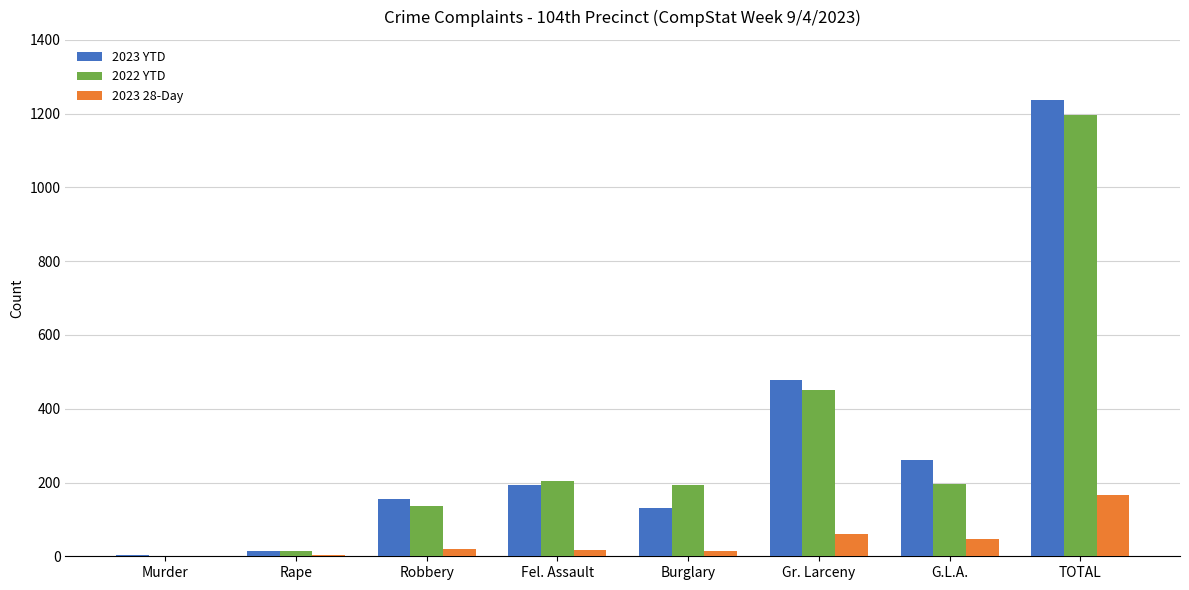

At which category is the sum across all series the highest?

TOTAL